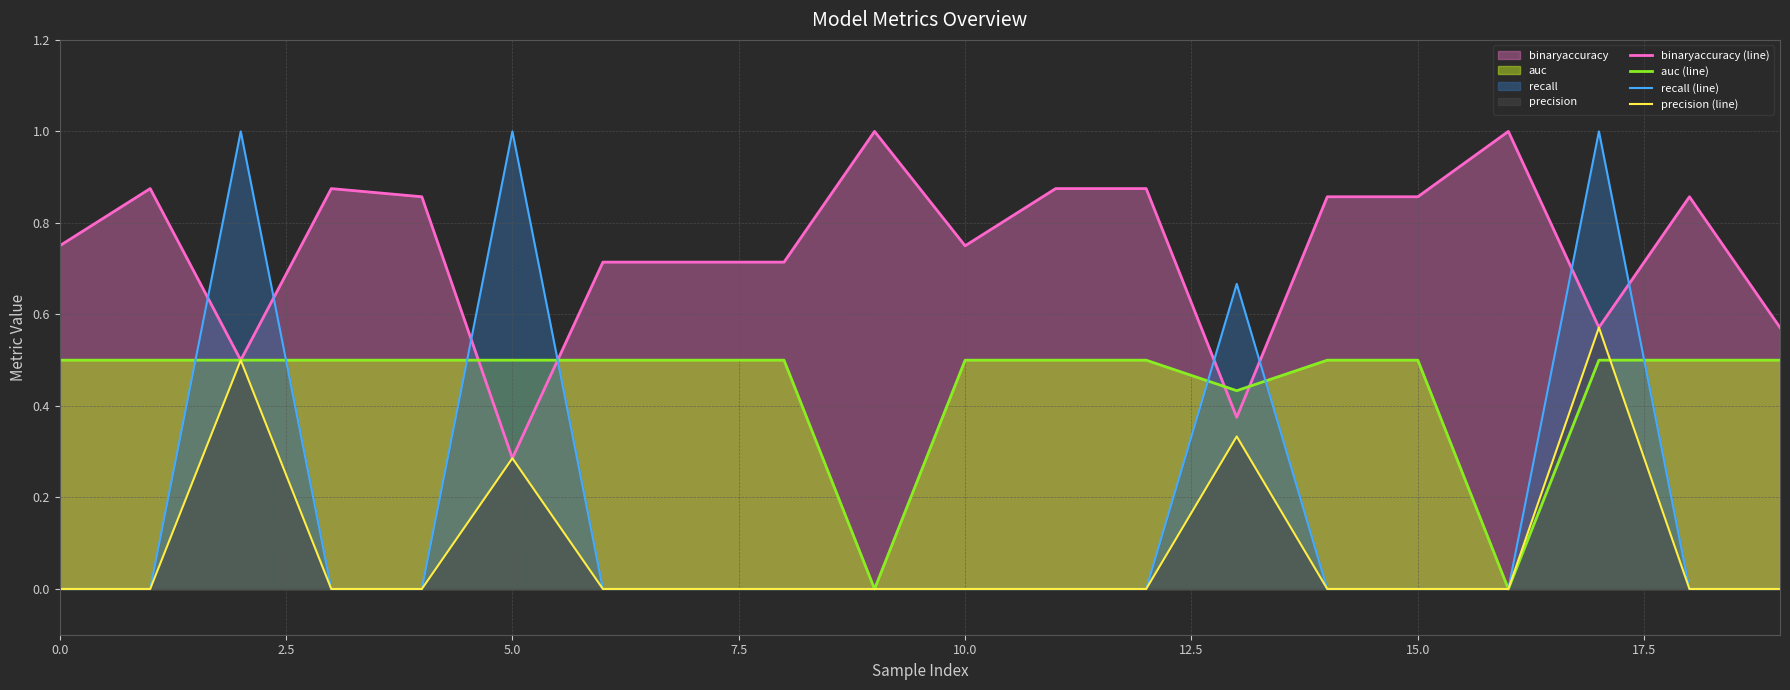

What is the difference between the maximum and minimum values in the binaryaccuracy (line) series?

0.7